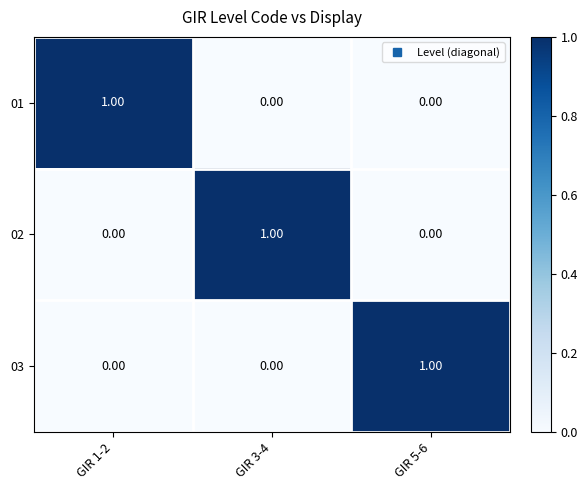

At how many categories does at least one series exceed 0?

3